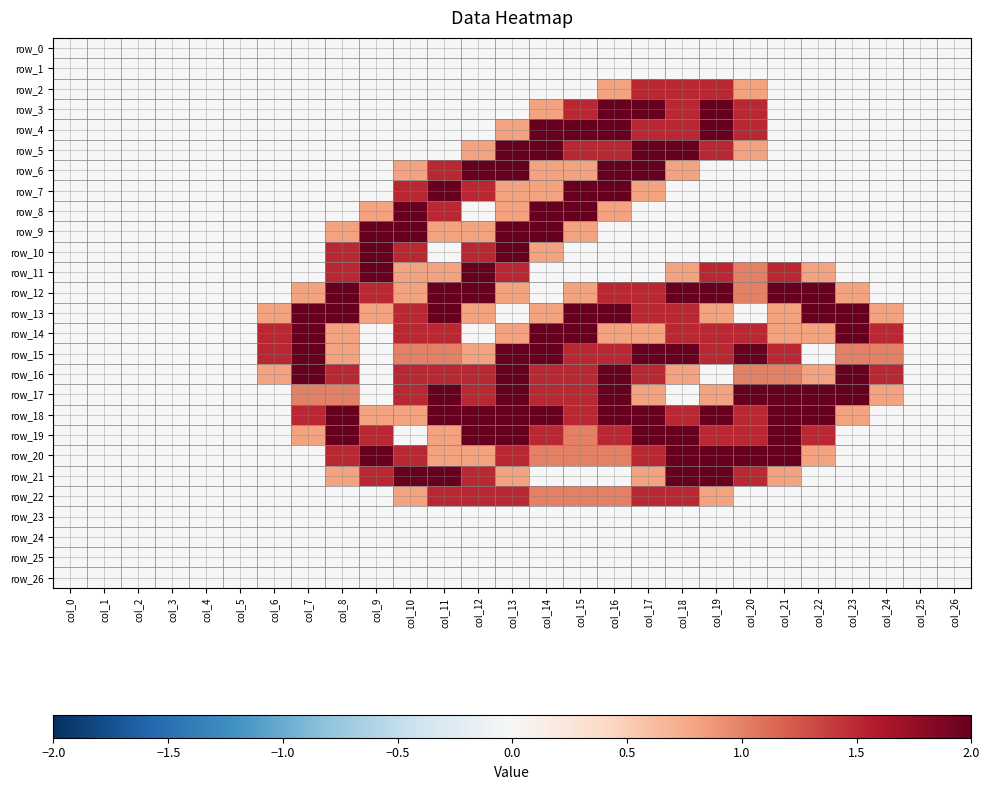

What is the difference between the maximum and minimum values in the row_6 series?

2.0